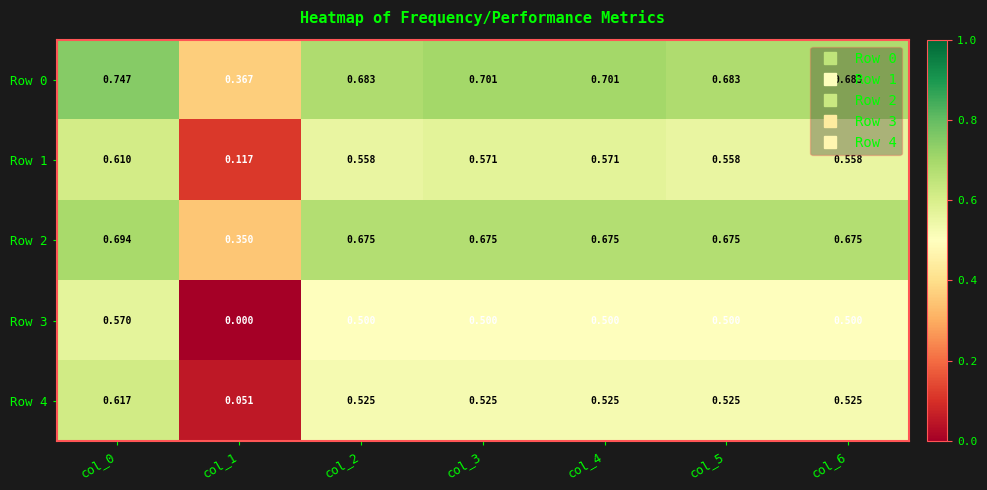

Between col_4 and col_6, which series saw the biggest shift?

Row 0